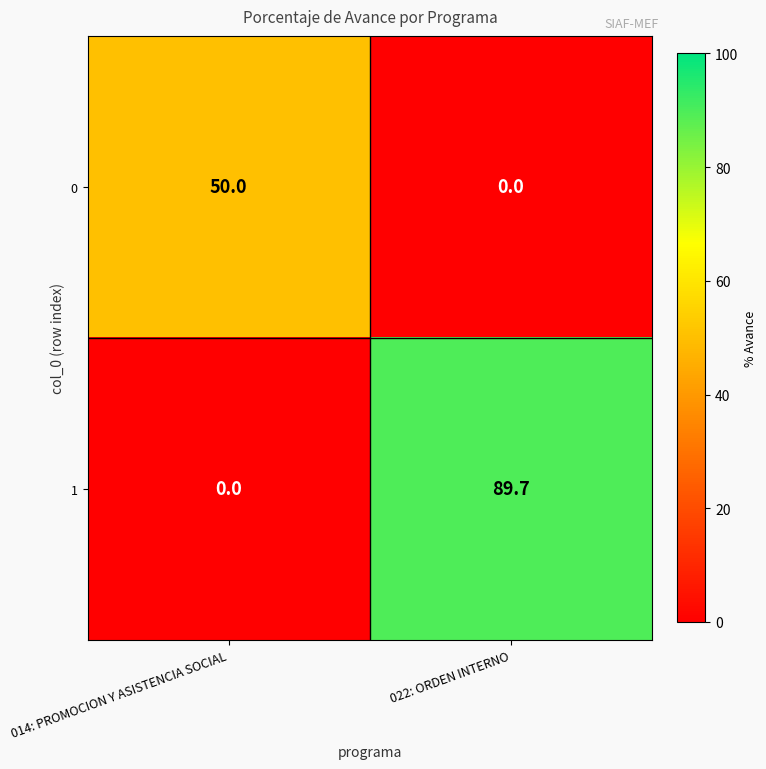

At how many categories does at least one series exceed 58?

1